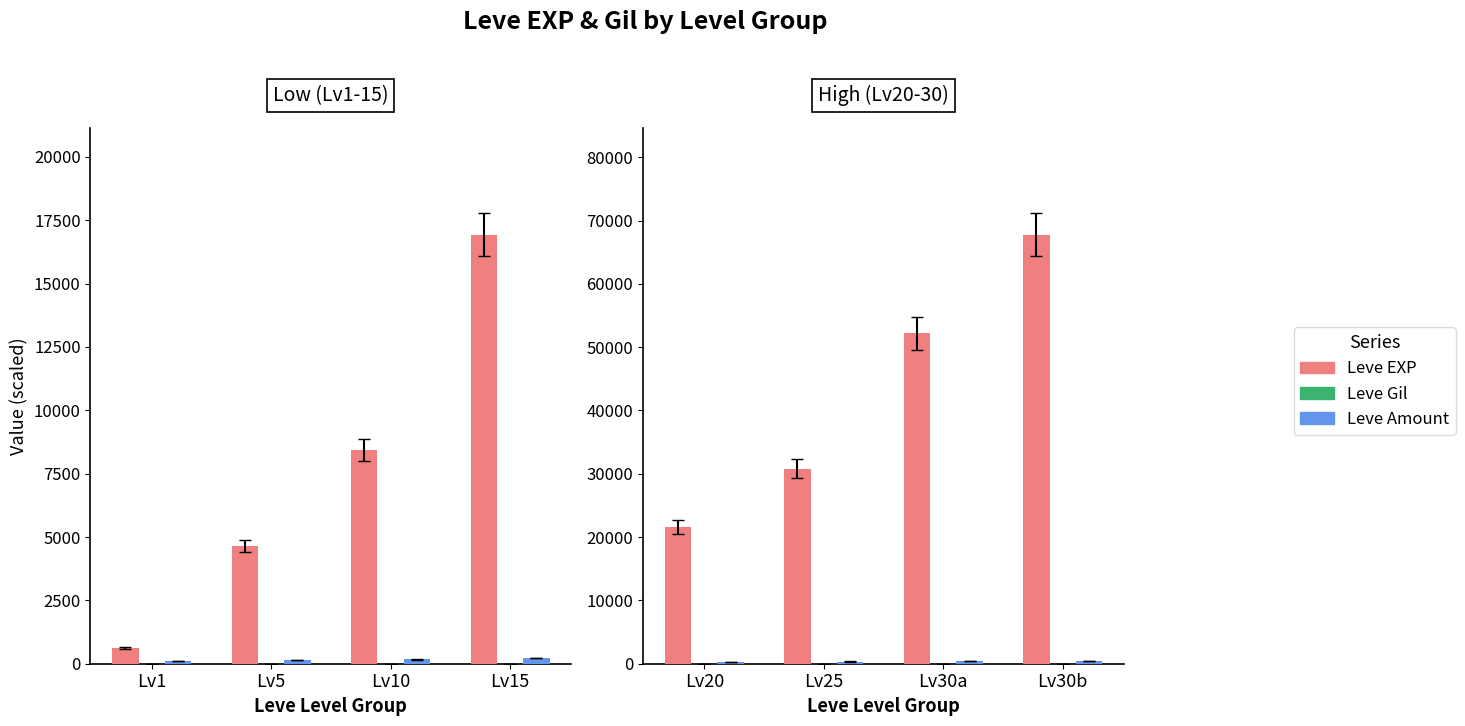

How many values in the Leve EXP series exceed 52220?

1